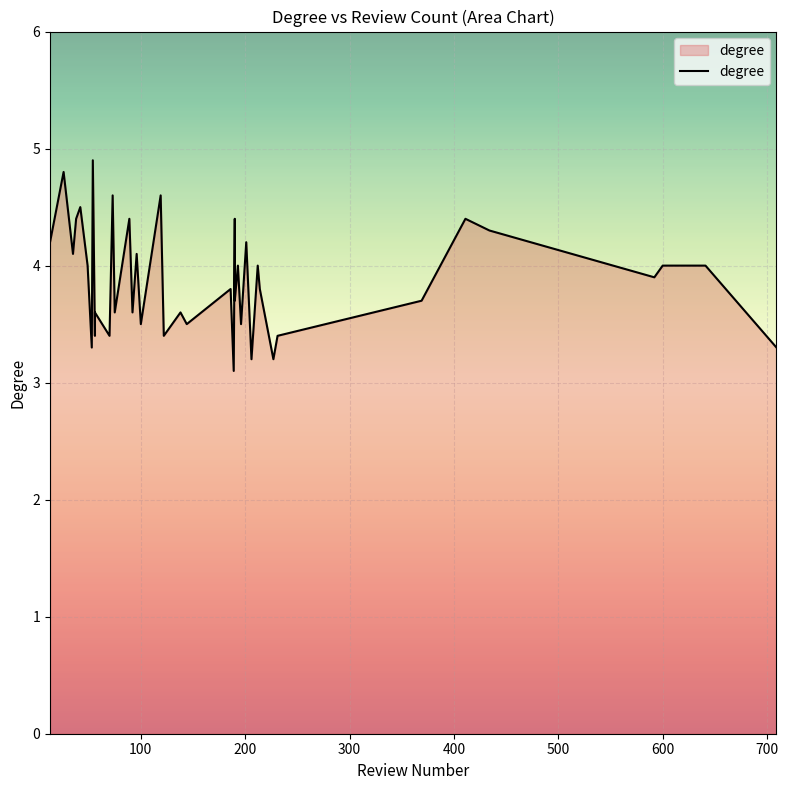

Reading right to left, extract all data points from this chart.

3.3	4.0	4.0	3.9	4.3	4.4	3.7	3.4	3.2	3.8	4.0	3.2	4.2	3.5	4.0	3.7	4.4	3.1	3.8	3.5	3.6	3.4	4.6	3.5	4.1	3.6	4.4	3.6	4.6	3.4	3.6	3.4	4.9	3.3	4.0	4.5	4.4	4.1	4.8	4.2